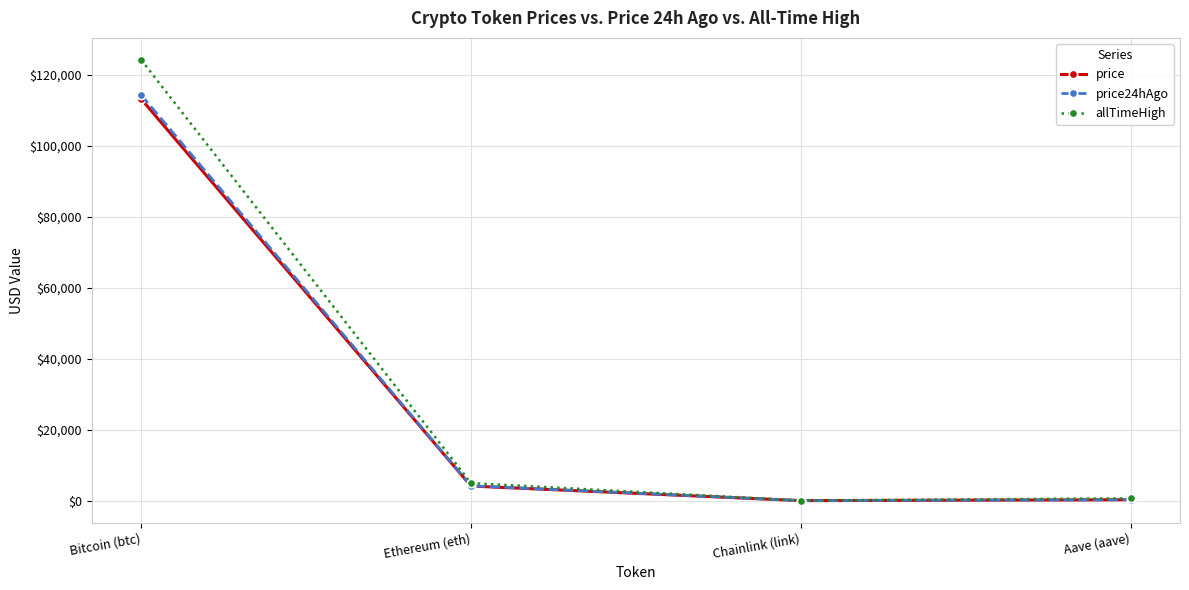

In price, how many points are lower than both neighbors (excluding endpoints)?

1